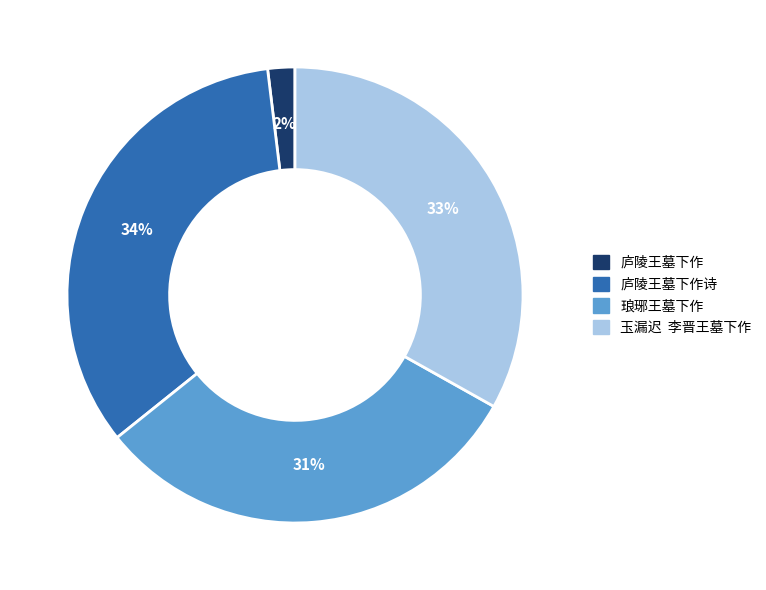

Does any single category account for the majority?

No